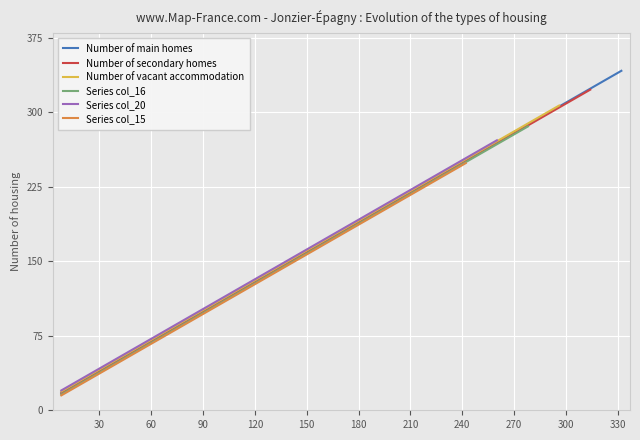

What is the highest value of the Number of main homes series?

342